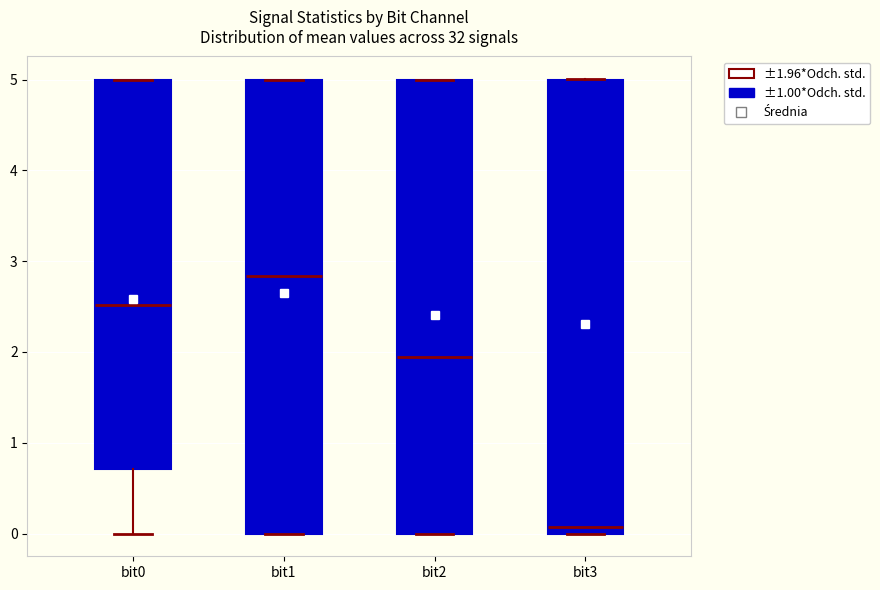

Reading left to right, transcribe this box plot: for each box, give where its median line is, the range the box spans, and where its two whiskers end, as read against the y-axis. The values are not printed on the chart, so give them approximately, as read against the axis.

bit0: median 2.5, box 0.7 to 5.0, whiskers 0.0 to 5.0
bit1: median 2.8, box 0.0 to 5.0, whiskers 0.0 to 5.0
bit2: median 1.9, box 0.0 to 5.0, whiskers 0.0 to 5.0
bit3: median 0.1, box 0.0 to 5.0, whiskers 0.0 to 5.0